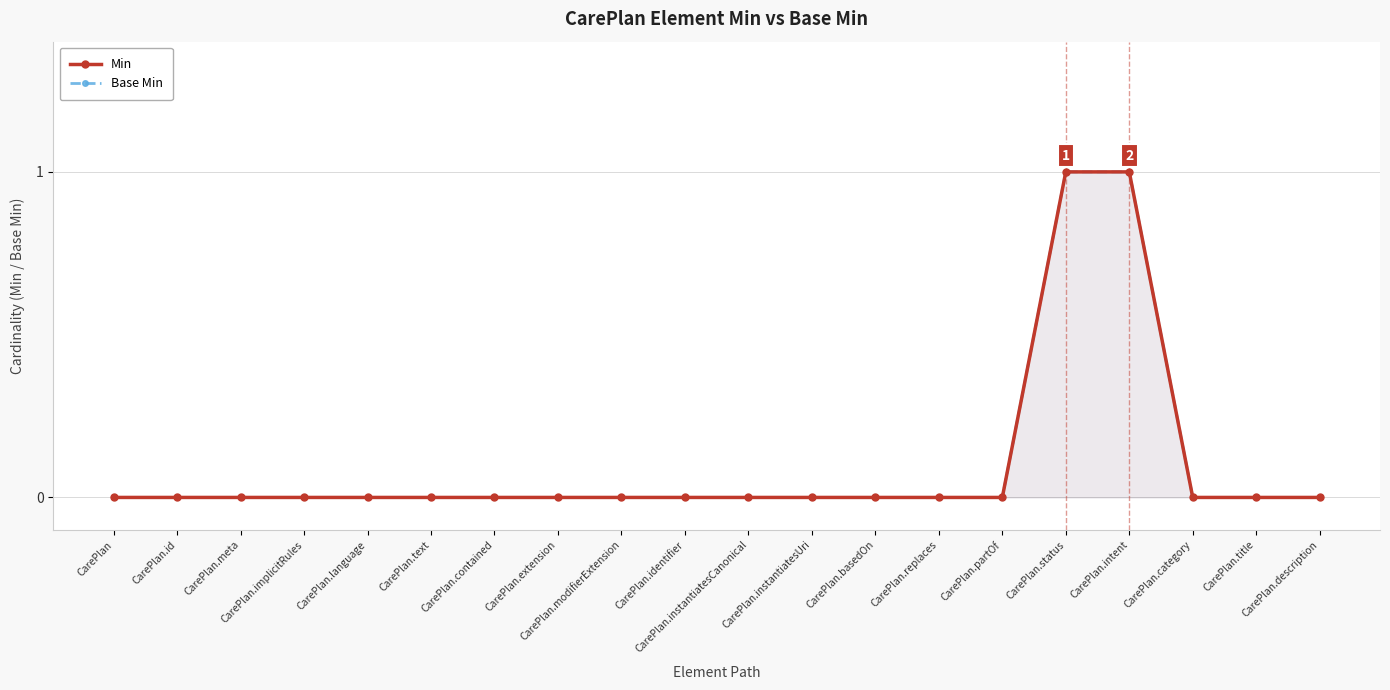

What is the difference between the maximum and minimum values in the Min series?

1